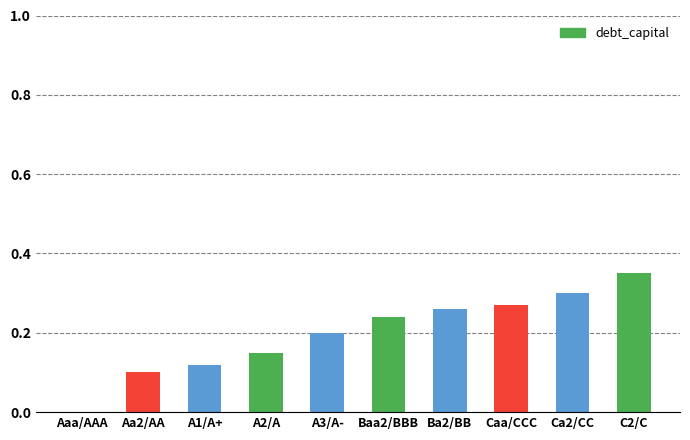

What is the sum of all values?

2.0